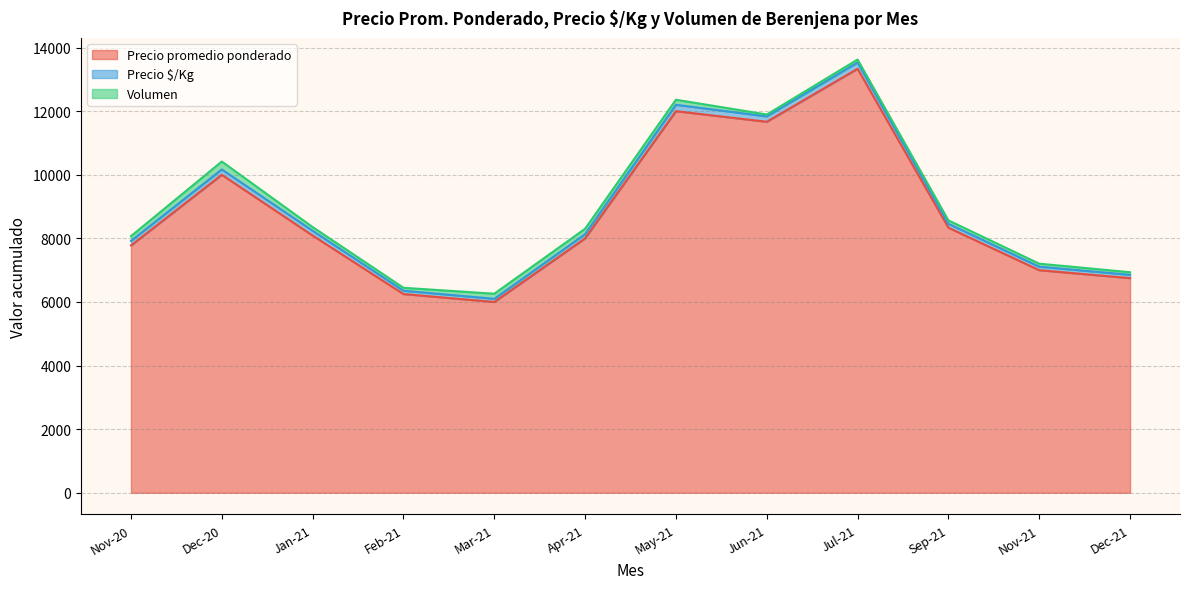

Where does the Precio $/Kg series first go above 140?

2021-12